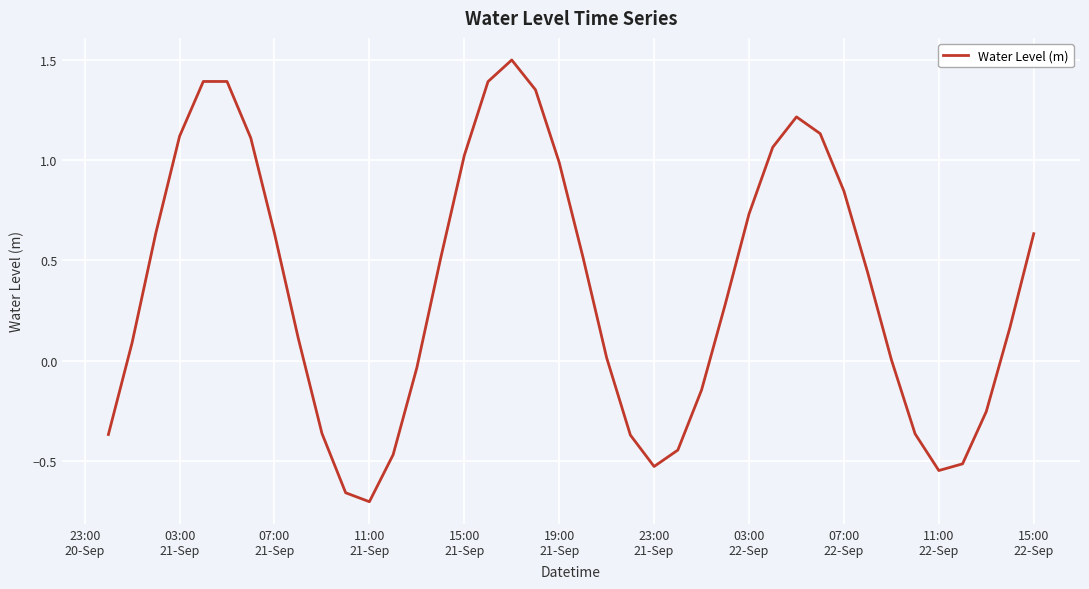

What is the greatest value displayed?

1.5